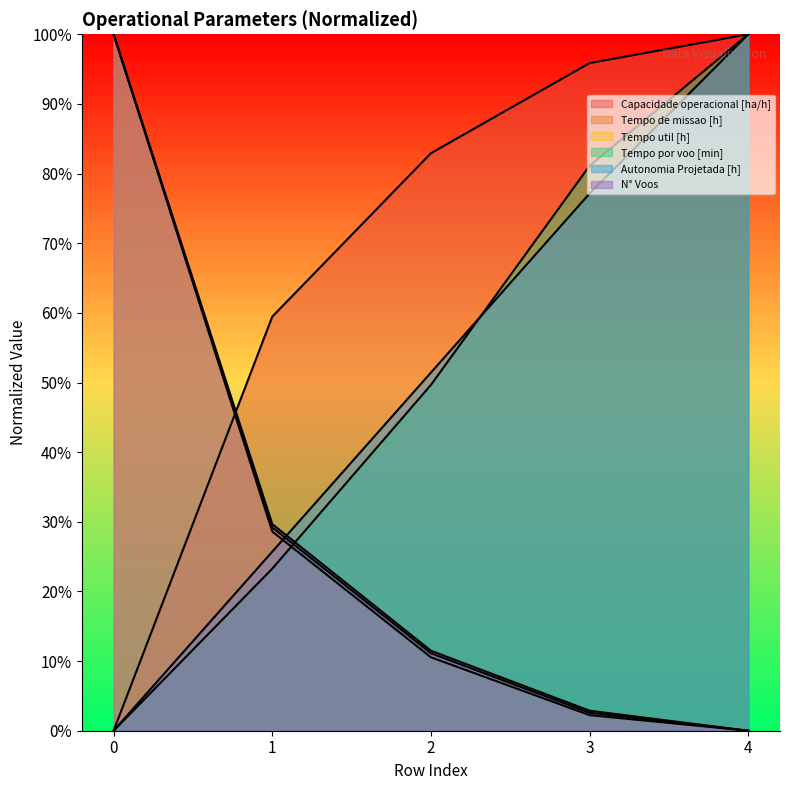

How many times do Autonomia Projetada [h] and Tempo por voo [min] cross each other?

1